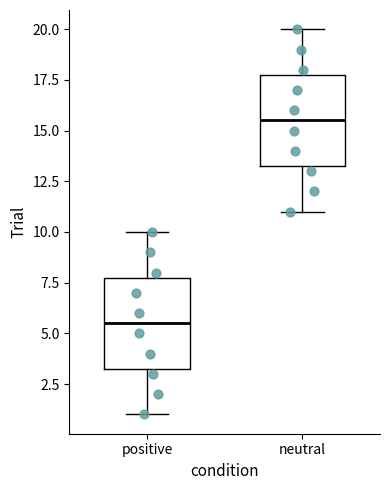

Reading left to right, read every box against the y-axis: the position of its median line, the range the box covers, and the ends of its whiskers. The values are not printed on the chart, so give them approximately, as read against the axis.

positive: median 5.5, box 3.5 to 8.0, whiskers 1.0 to 10.0
neutral: median 15.5, box 13.5 to 18.0, whiskers 11.0 to 20.0